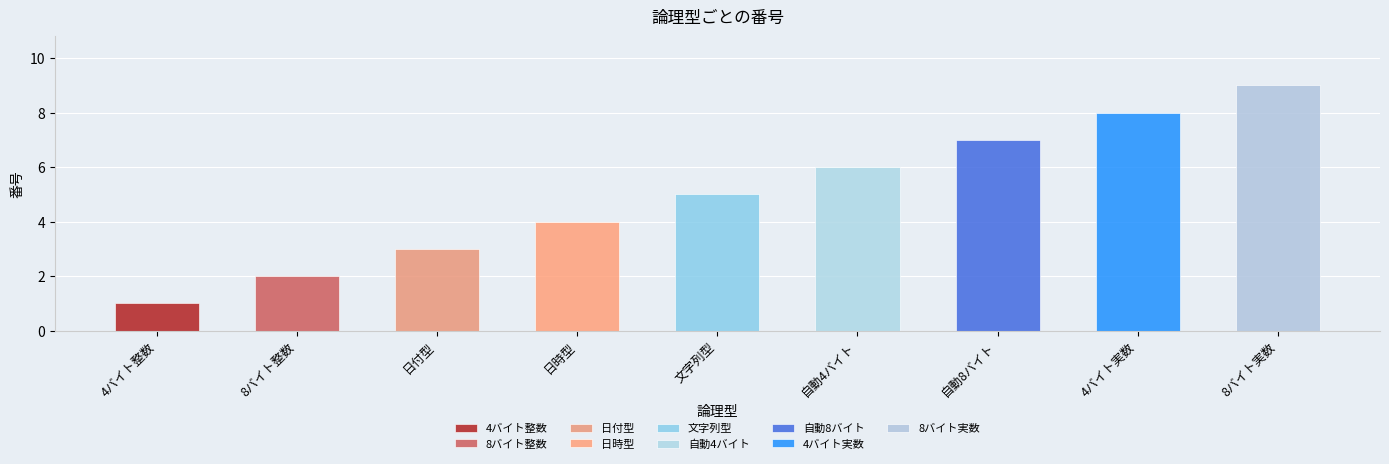

How many data points are above 5?

4